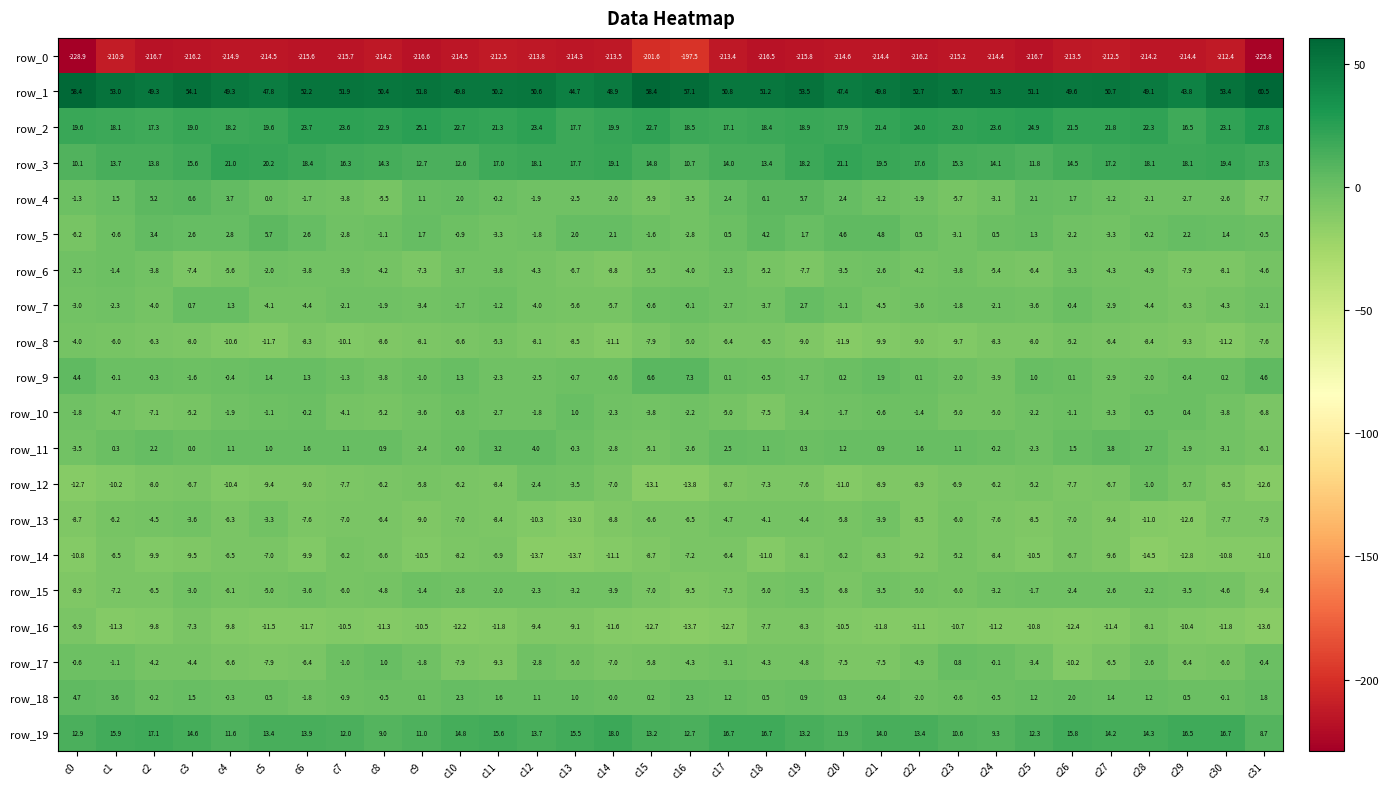

Is the value of row_4 at c1 greater than the value of row_2 at c2?

No